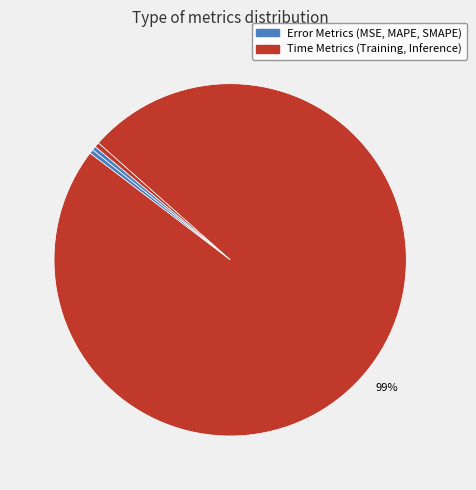

How many slices are in this pie chart?

5